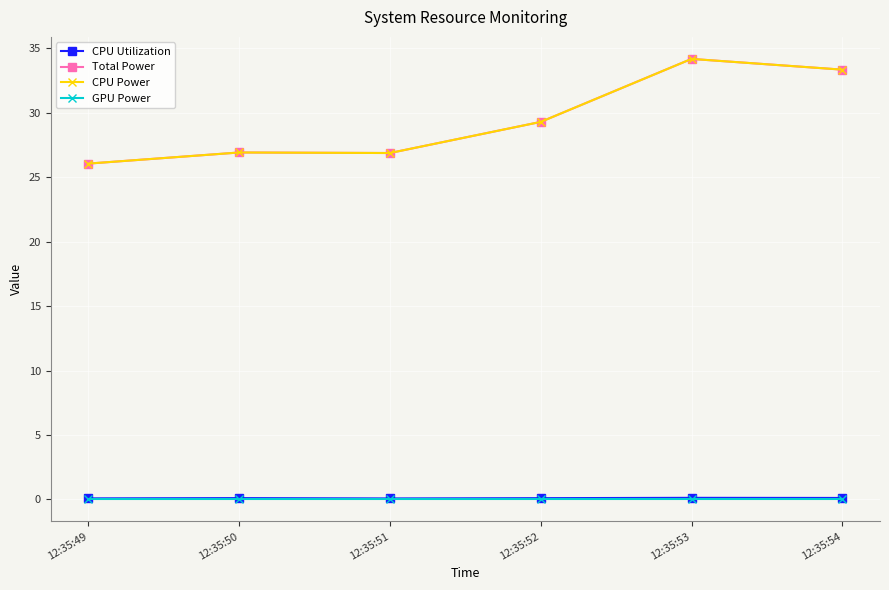

True or false: CPU Utilization and GPU Power cross at least once.

False